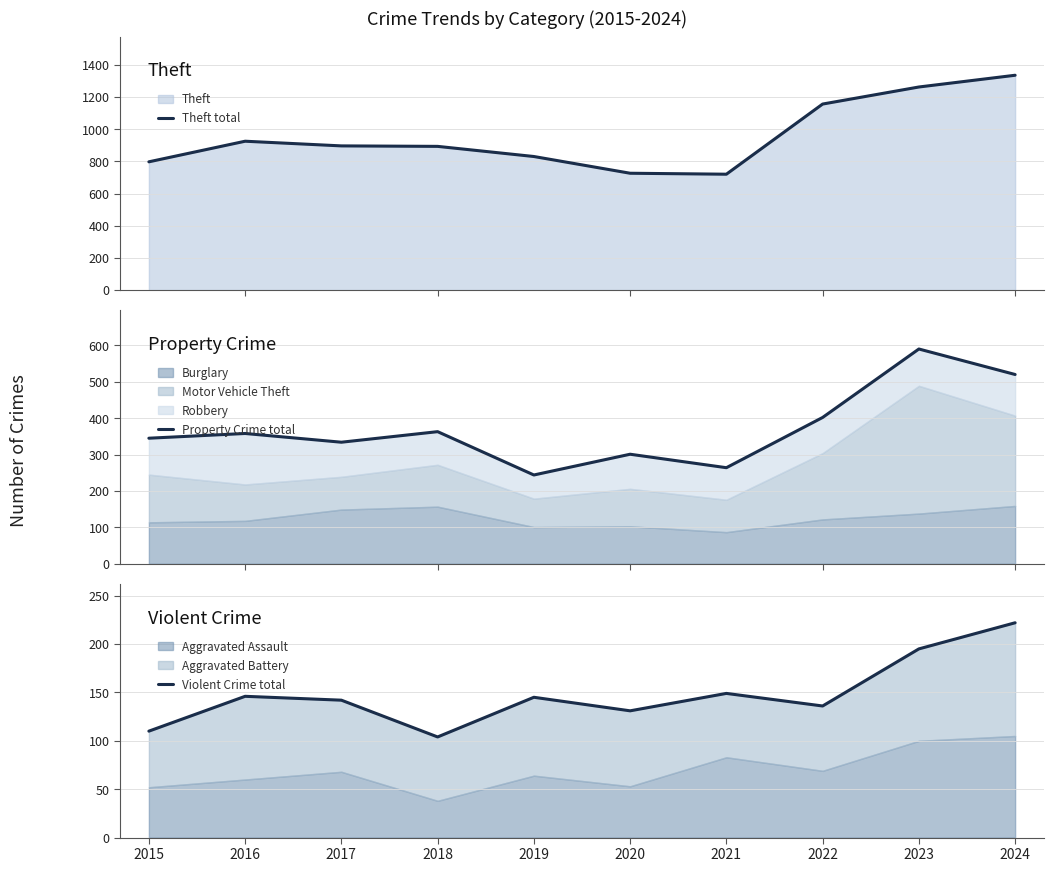

What is the lowest value of the Violent Crime total series?

104